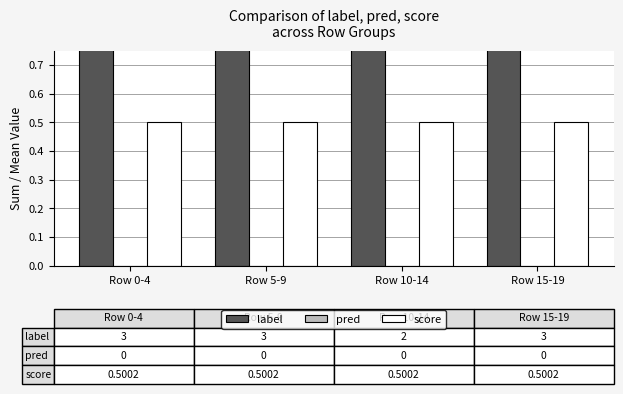

What is the lowest value of the score series?

0.5